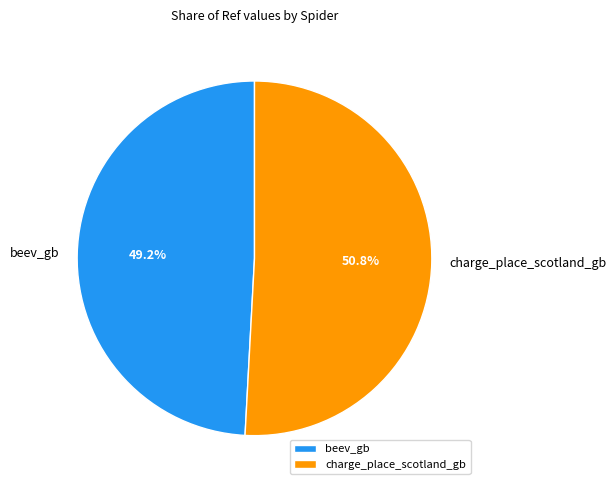

Which slice is the smallest?

beev_gb